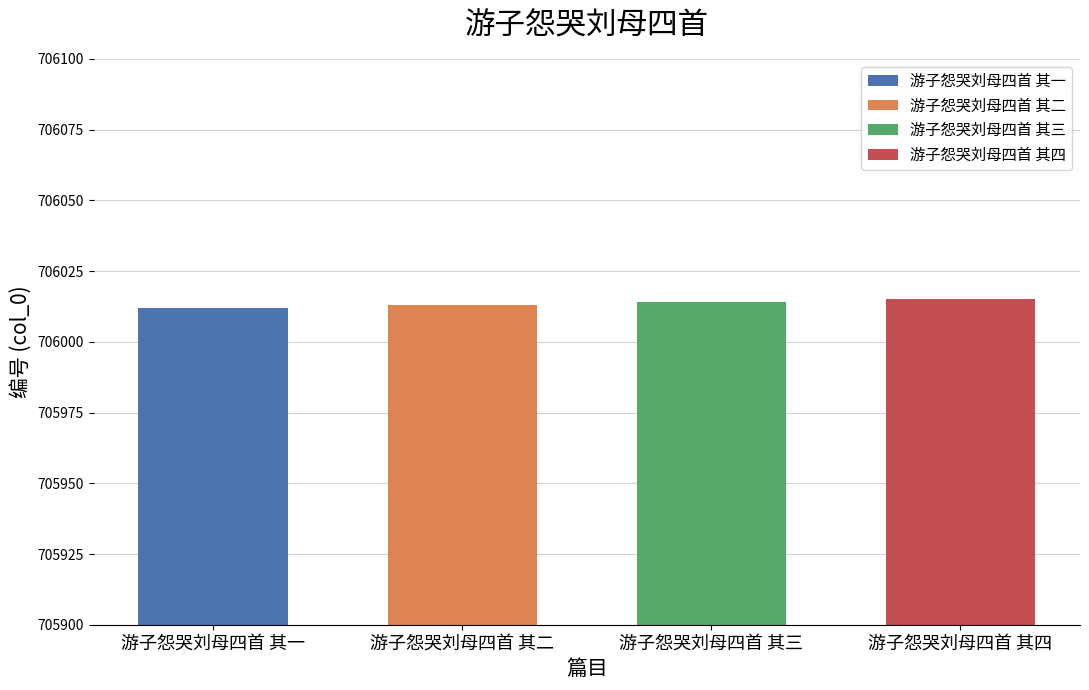

The value at 游子怨哭刘母四首 其二 is 706013. True or false?

True